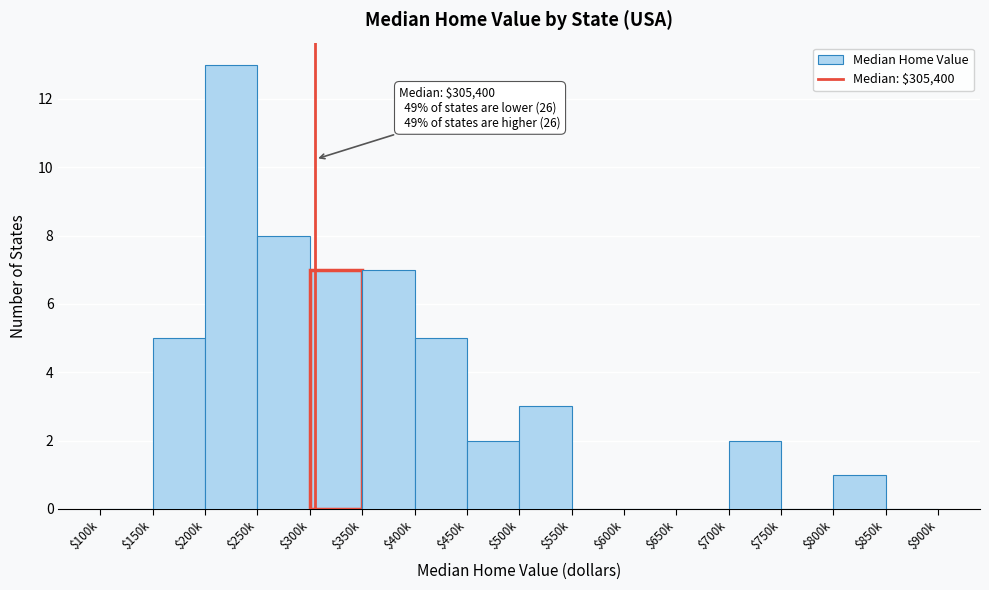

Is it true that the value at $400k is 3?

False